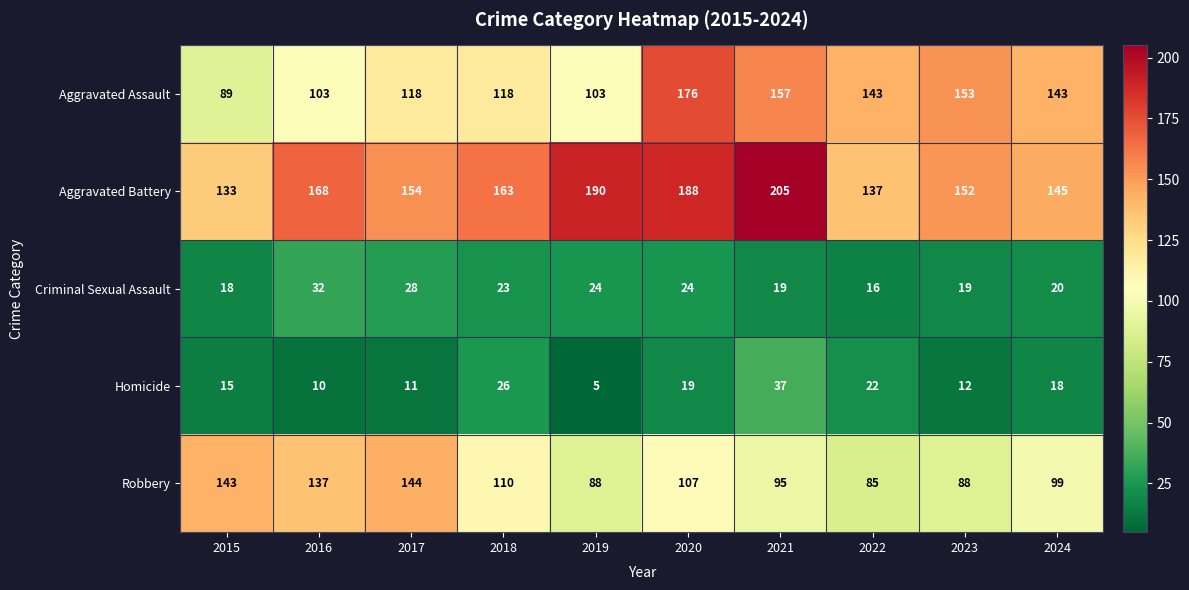

What is the minimum value shown in the chart?

5